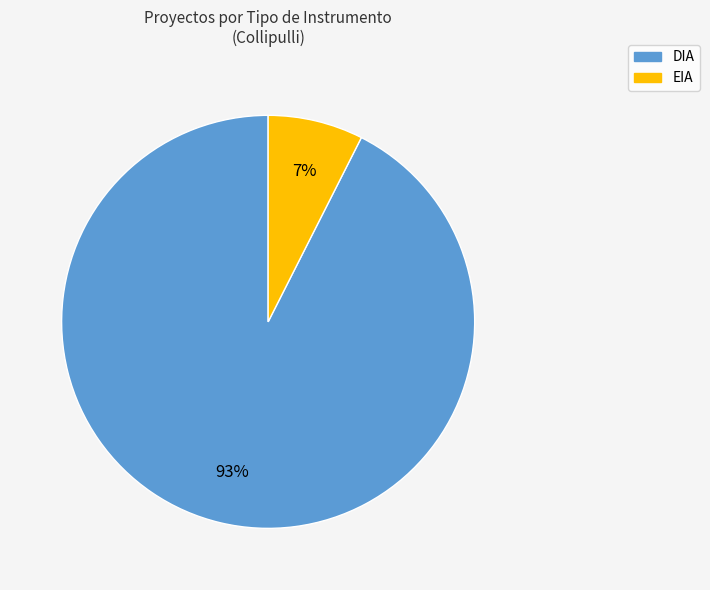

How many slices are in this pie chart?

2